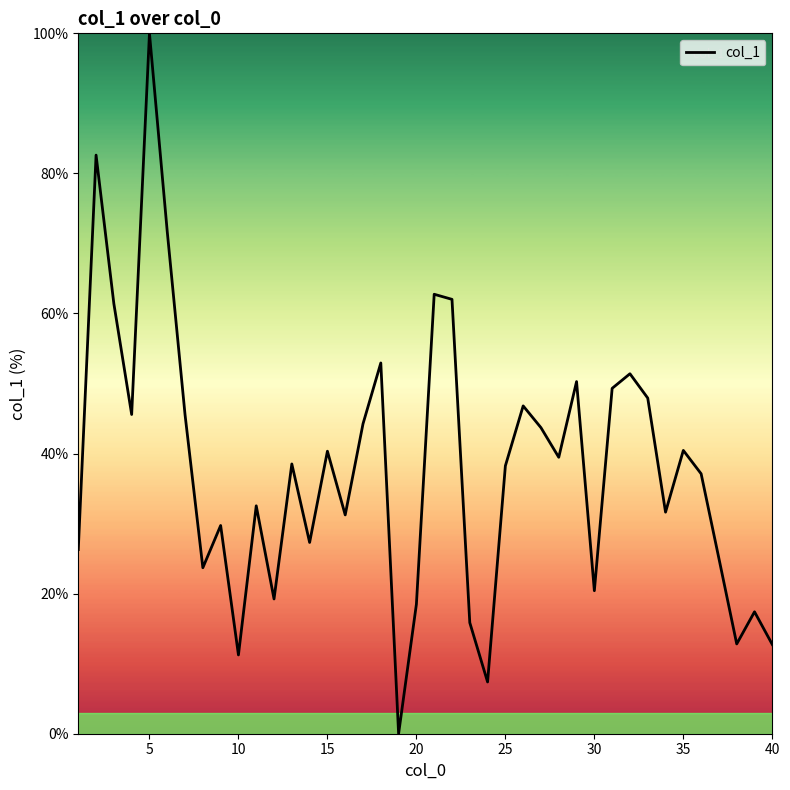

What is the difference between the maximum and minimum values?

100.0